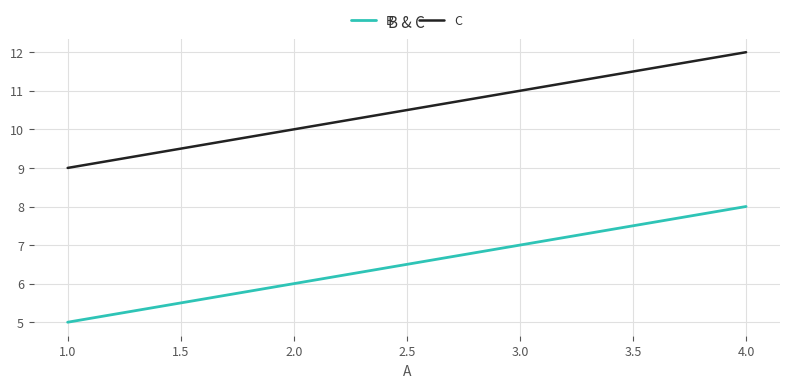

At how many categories does at least one series exceed 8?

4